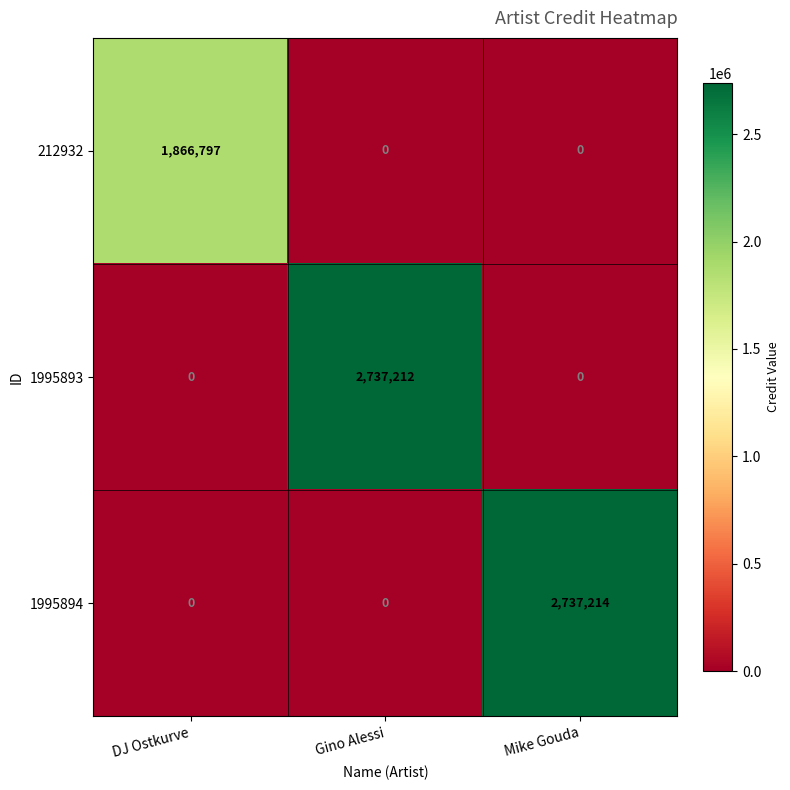

Reading left to right, what are all the values shown in this chart?

212932: DJ Ostkurve=1866797	Gino Alessi=0	Mike Gouda=0
1995893: DJ Ostkurve=0	Gino Alessi=2737212	Mike Gouda=0
1995894: DJ Ostkurve=0	Gino Alessi=0	Mike Gouda=2737214